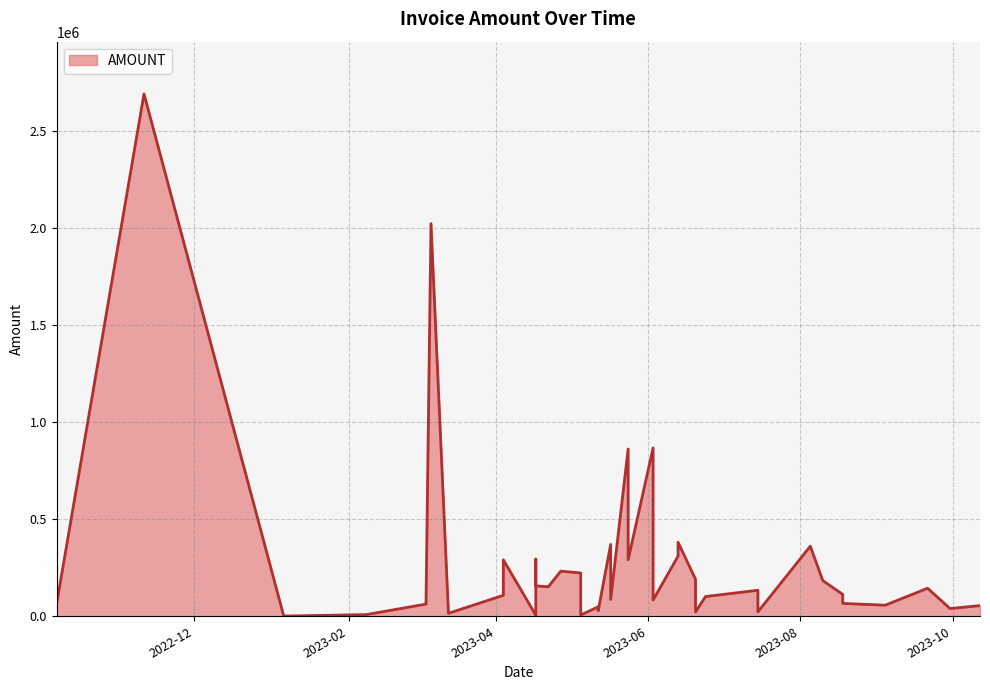

How many data points are less than 133954?

20